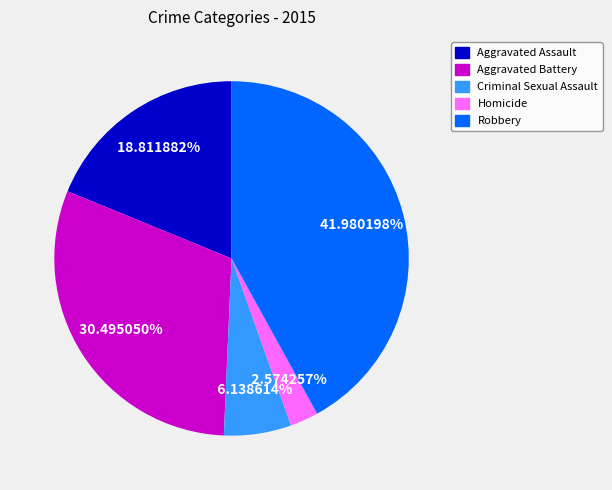

Approximately how many times larger is the value at Aggravated Battery compared to Robbery?

0.7